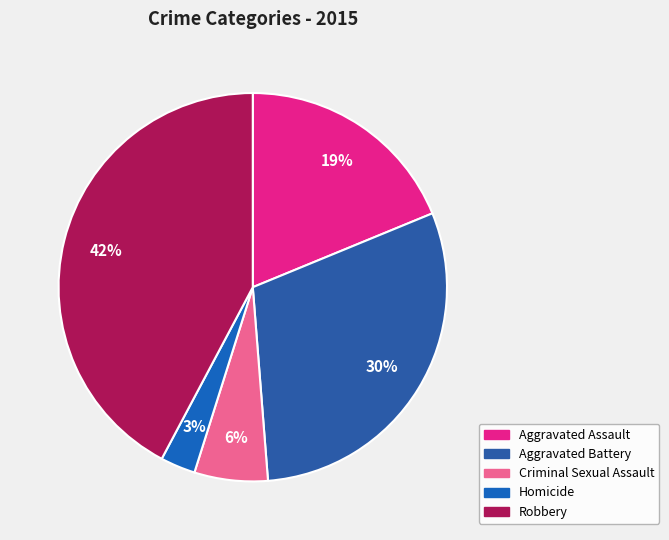

Is it true that Homicide is 1% of the pie?

False